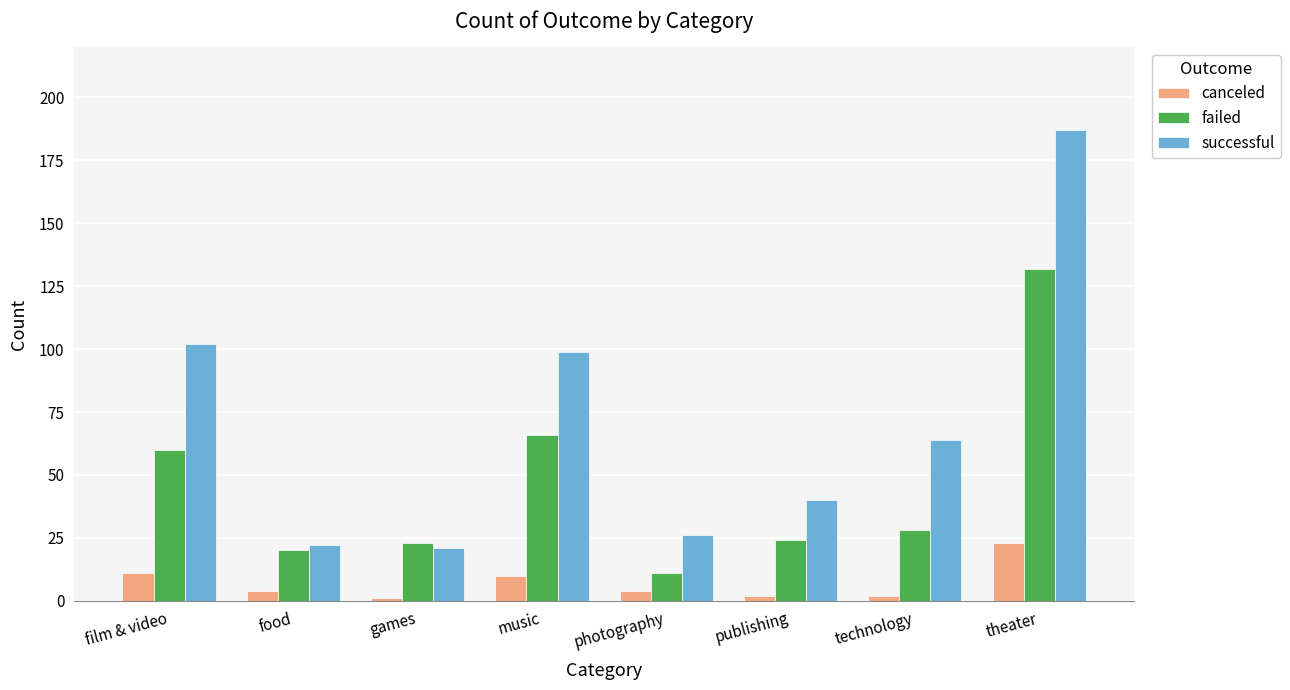

What is the minimum value for canceled?

1